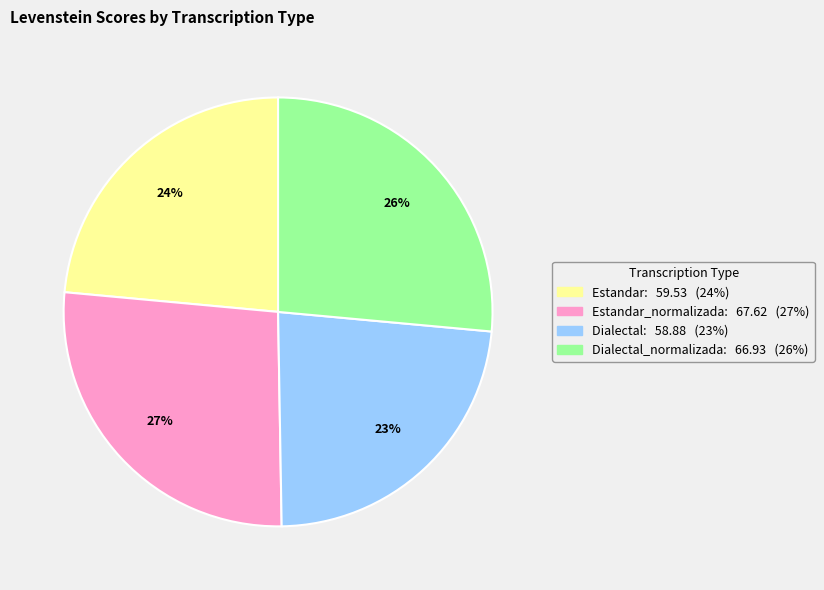

To the nearest percent, what is the average slice percentage?

25%